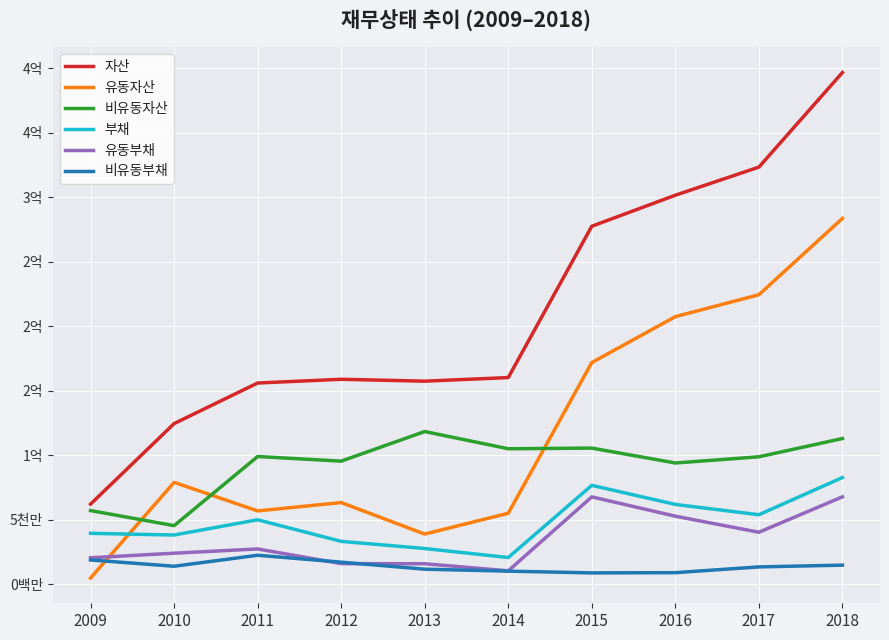

The value of 부채 at 2016 is 62014911. True or false?

True